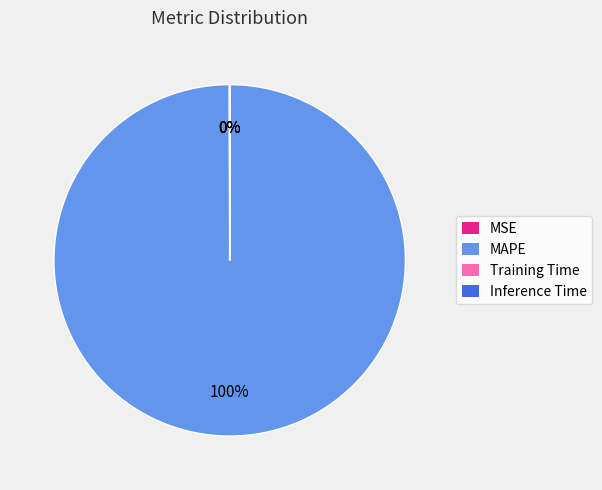

Which slice is the largest?

MAPE